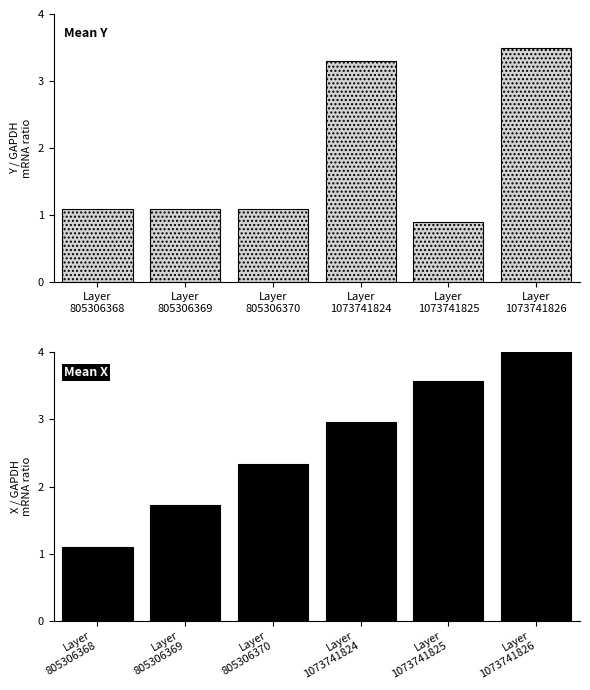

What is the sum of the Mean Y values at Layer
1073741824 and Layer
805306369?

4.4